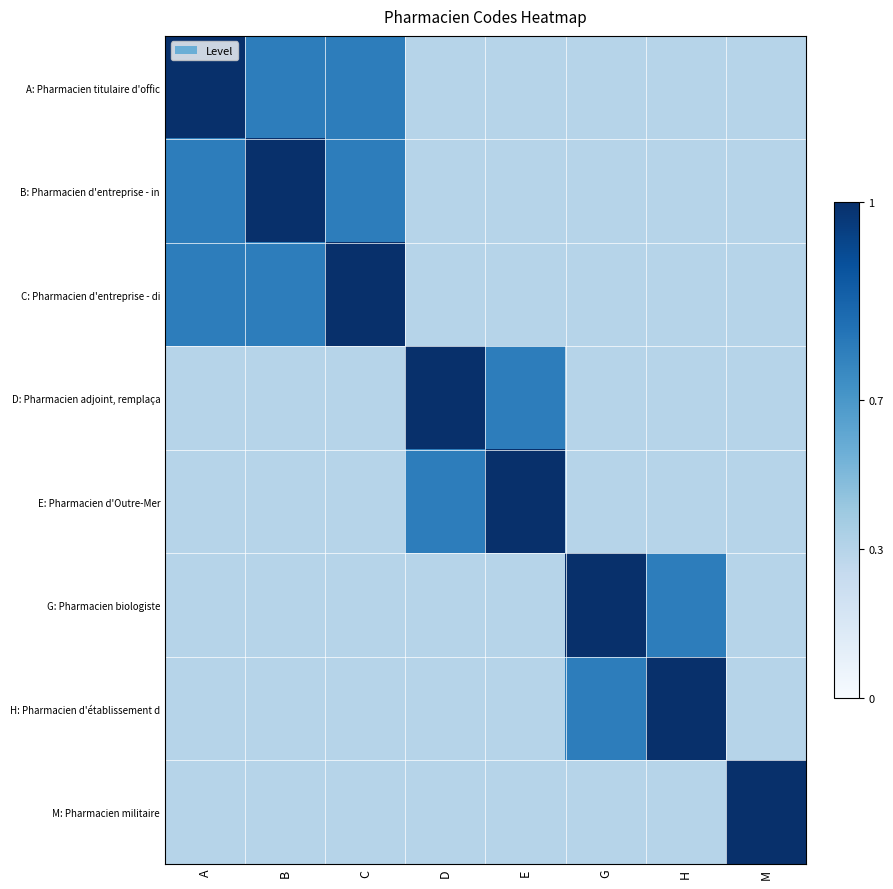

How many H: Pharmacien d'établissement d values are between 0 and 1?

8